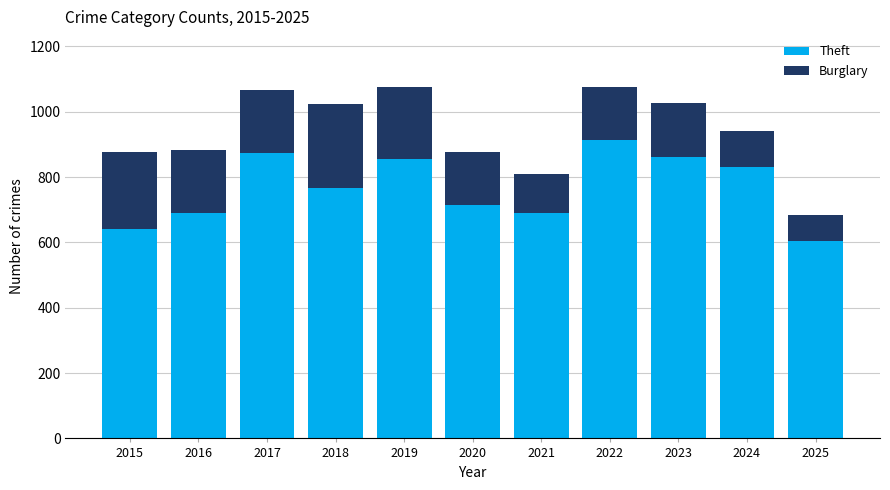

At which label does Theft reach its peak?

2022